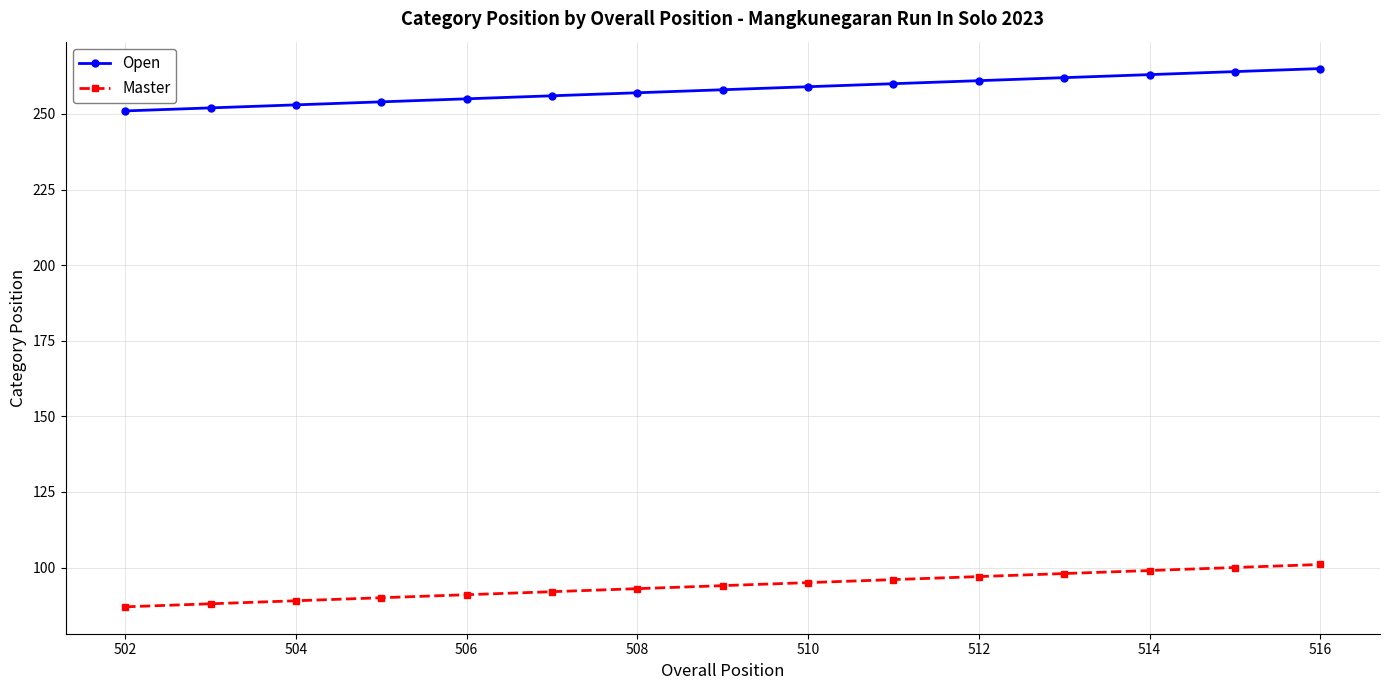

What is the highest value of the Master series?

101